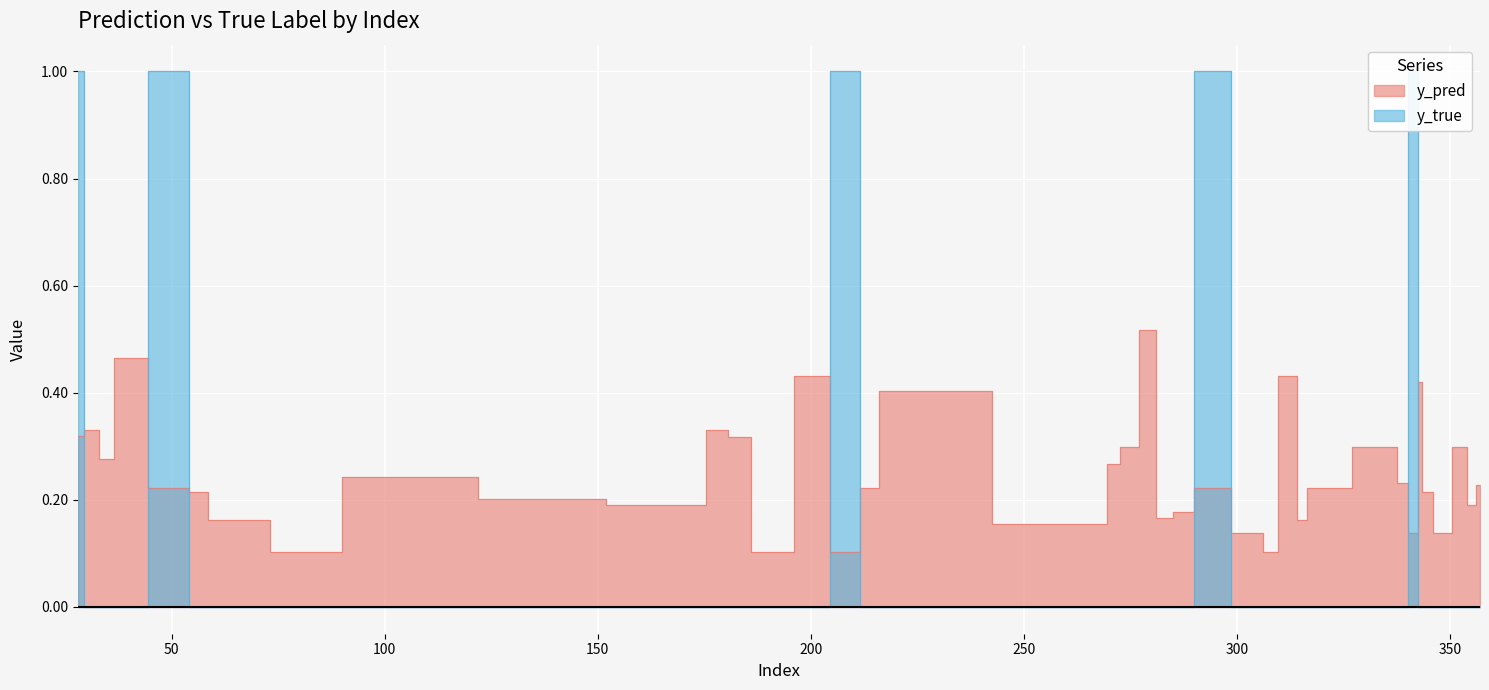

How many interior local peaks does the y_true series have?

4